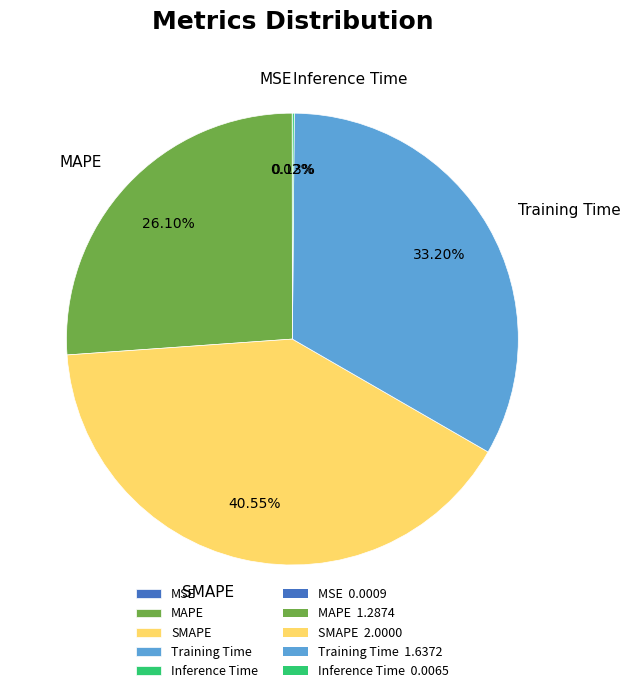

Does SMAPE account for over 50% of the chart?

No